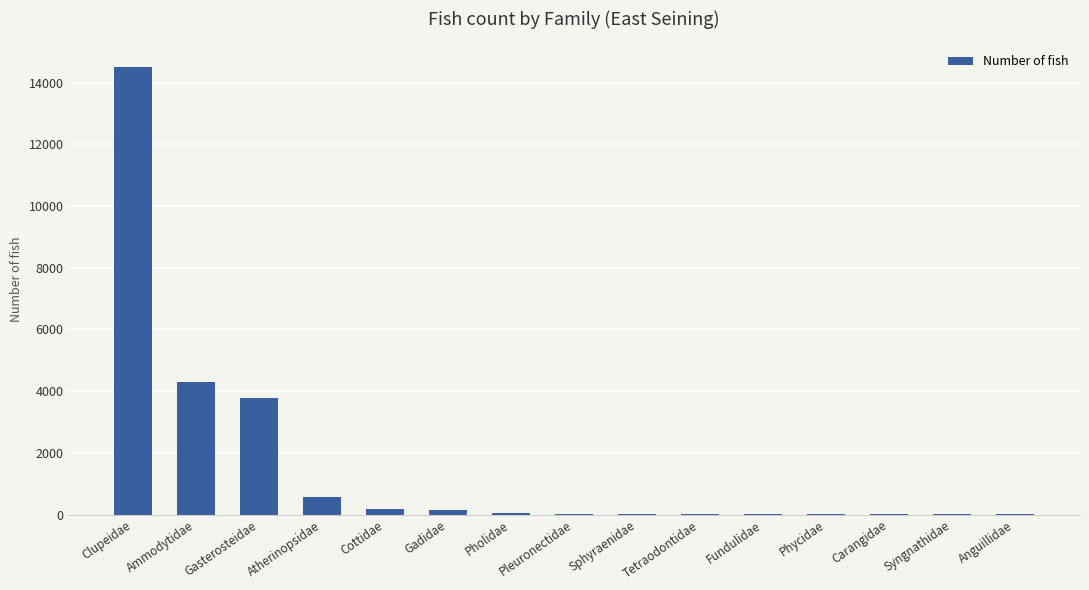

Read the value at Ammodytidae, to the nearest 100.

4300